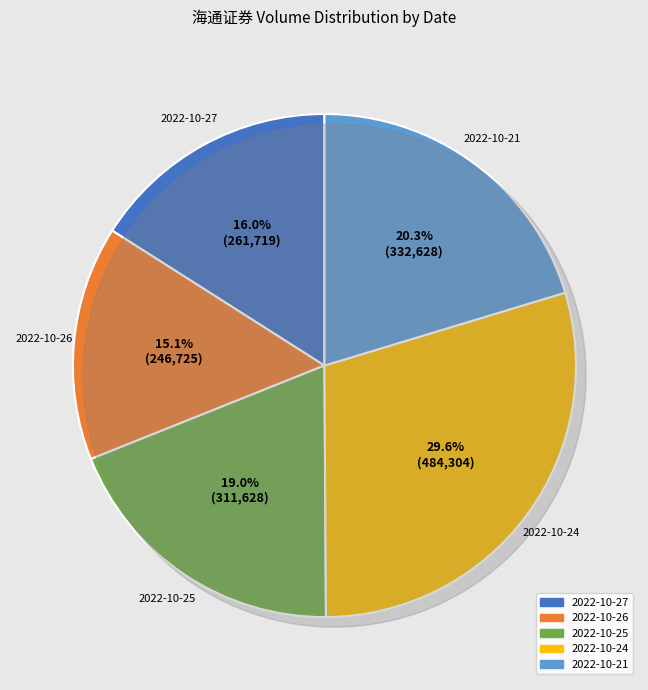

Rank the categories by value from highest to lowest.

2022-10-24, 2022-10-21, 2022-10-25, 2022-10-27, 2022-10-26